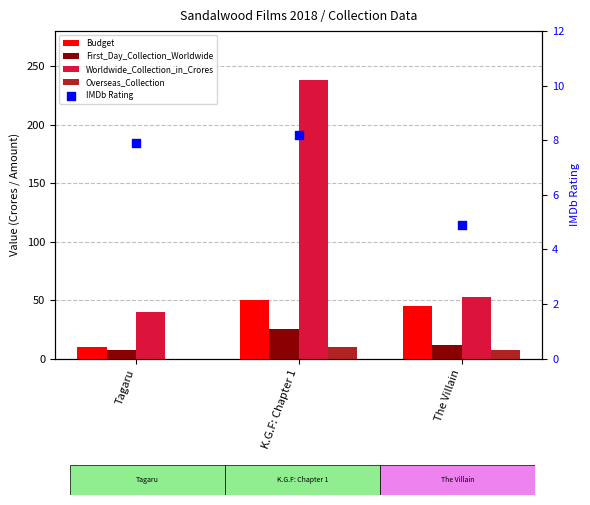

Which series has the largest total across all categories?

Worldwide_Collection_in_Crores